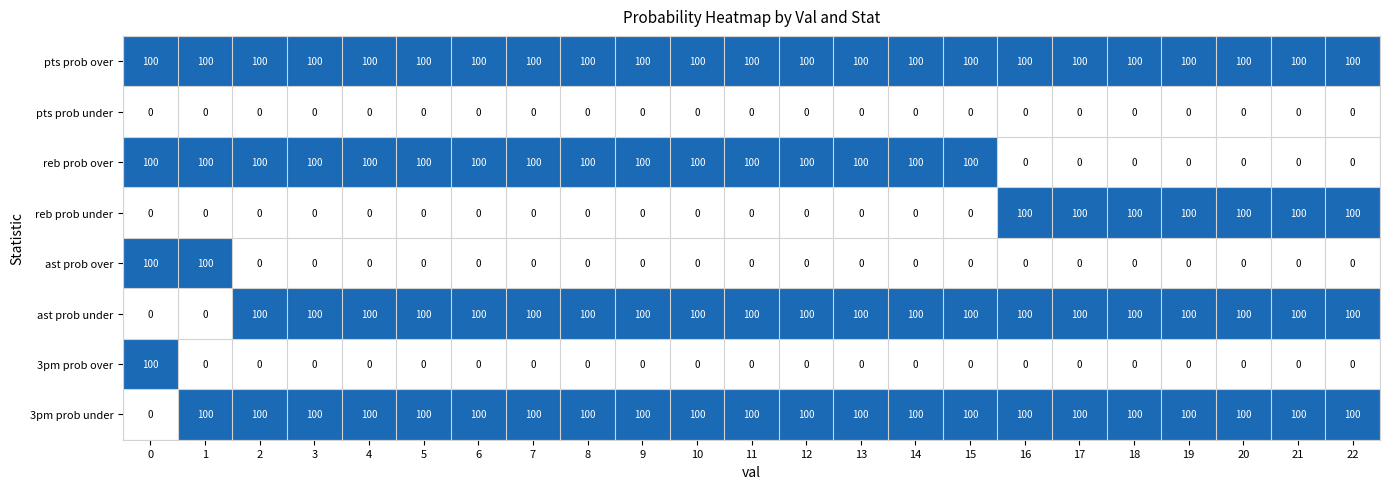

Is it true that reb prob over equals 141 at 2?

False